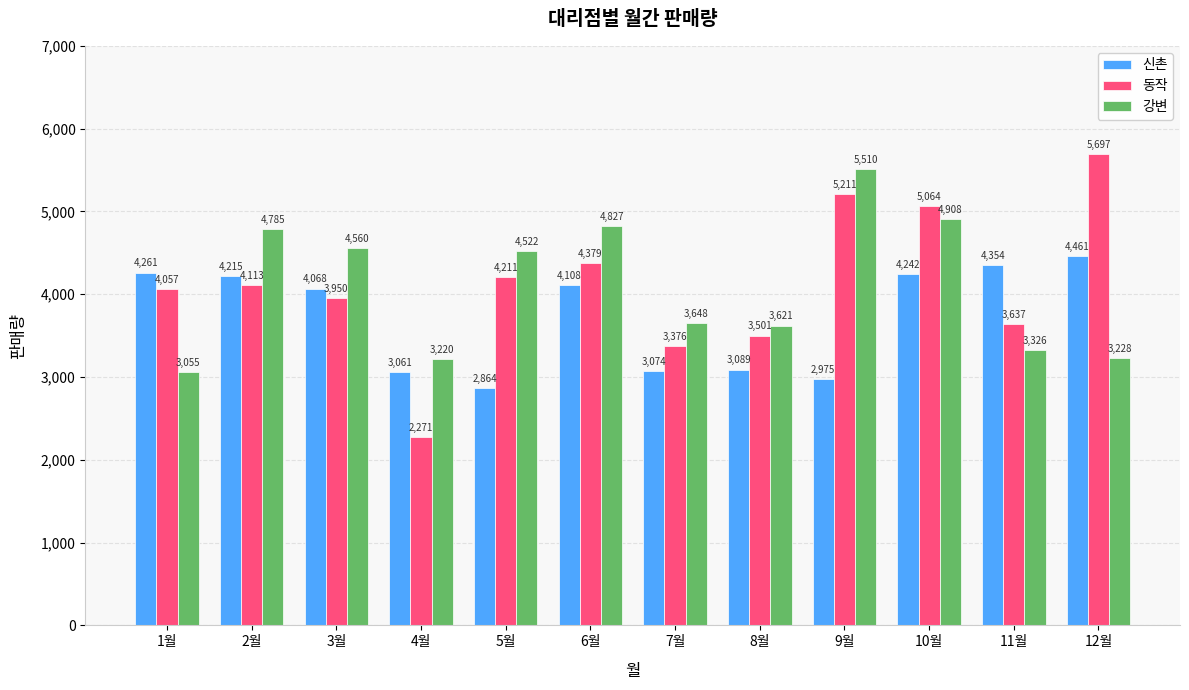

Reading left to right, list all the values displayed in this chart.

신촌: 1월=4261	2월=4215	3월=4068	4월=3061	5월=2864	6월=4108	7월=3074	8월=3089	9월=2975	10월=4242	11월=4354	12월=4461
동작: 1월=4057	2월=4113	3월=3950	4월=2271	5월=4211	6월=4379	7월=3376	8월=3501	9월=5211	10월=5064	11월=3637	12월=5697
강변: 1월=3055	2월=4785	3월=4560	4월=3220	5월=4522	6월=4827	7월=3648	8월=3621	9월=5510	10월=4908	11월=3326	12월=3228